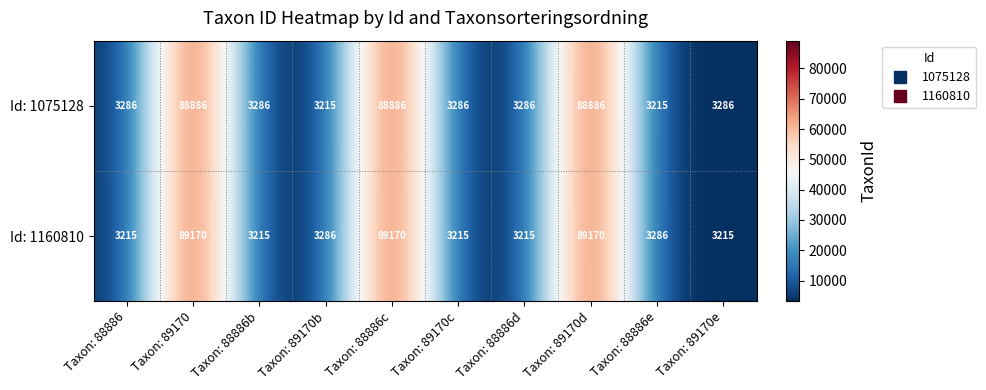

List the series in order of their overall mean, highest first.

Id: 1160810, Id: 1075128